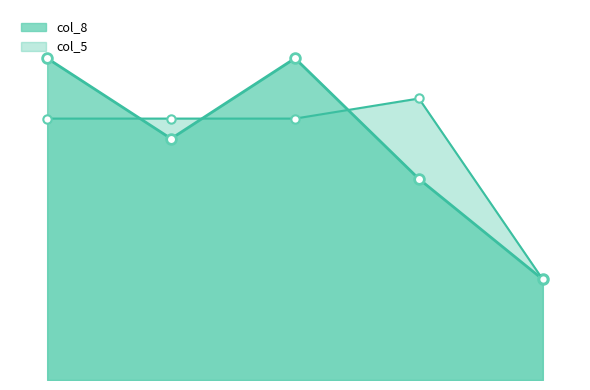

Count the number of data series in this chart.

2